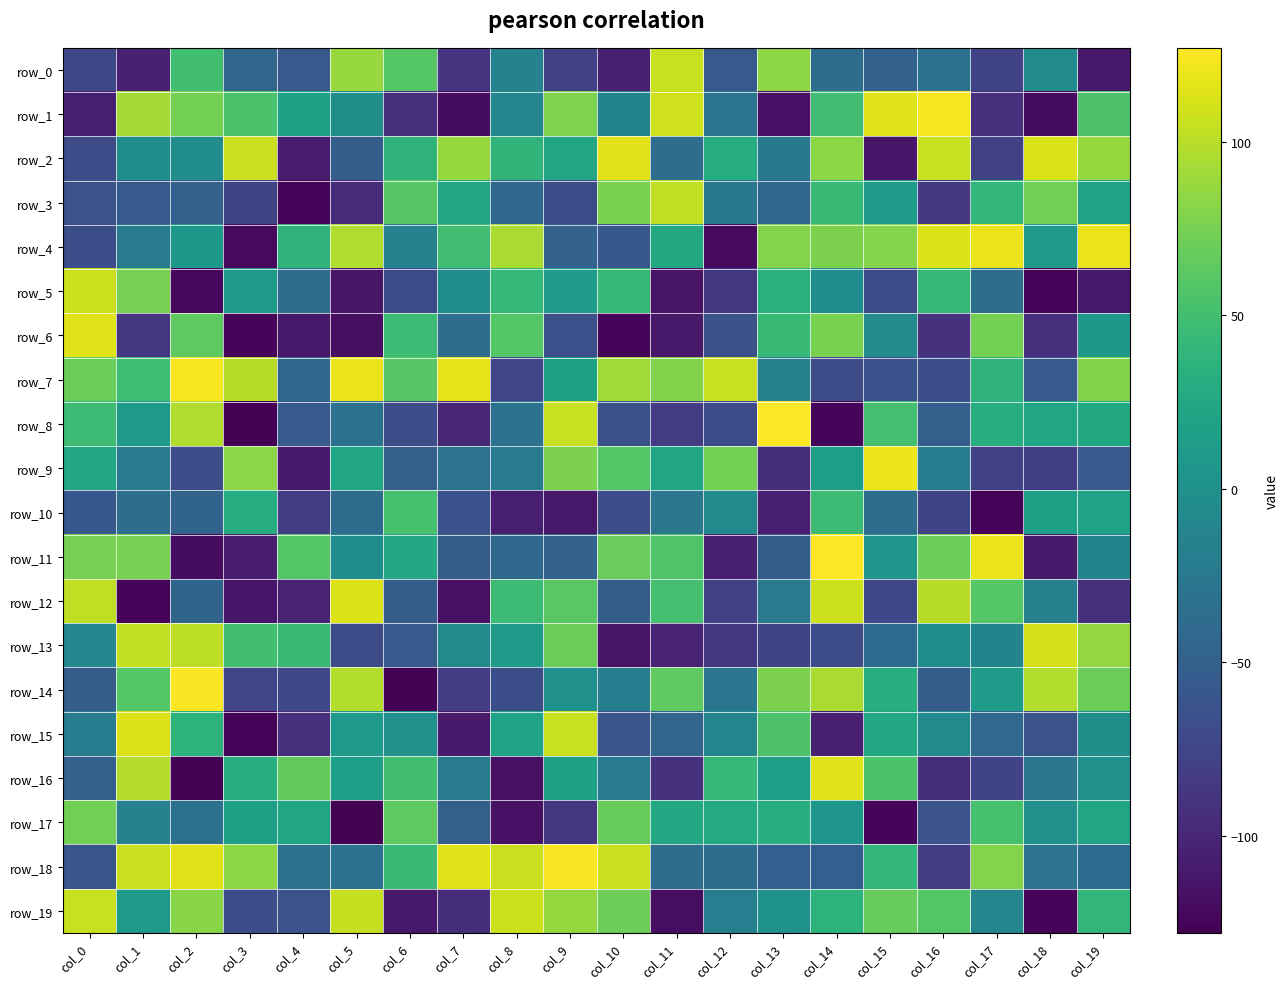

What is the average value of the row_1 series?

4